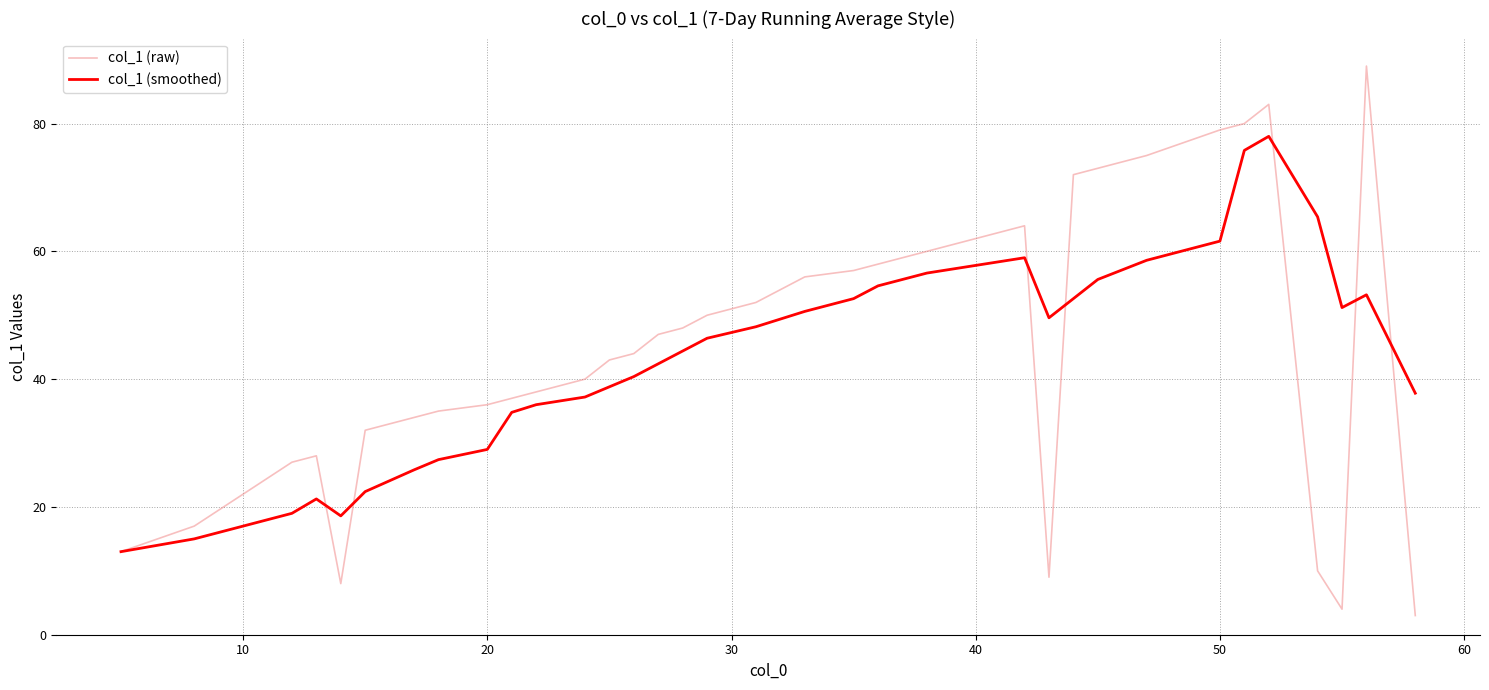

What is the lowest value of the col_1 (raw) series?

3.0